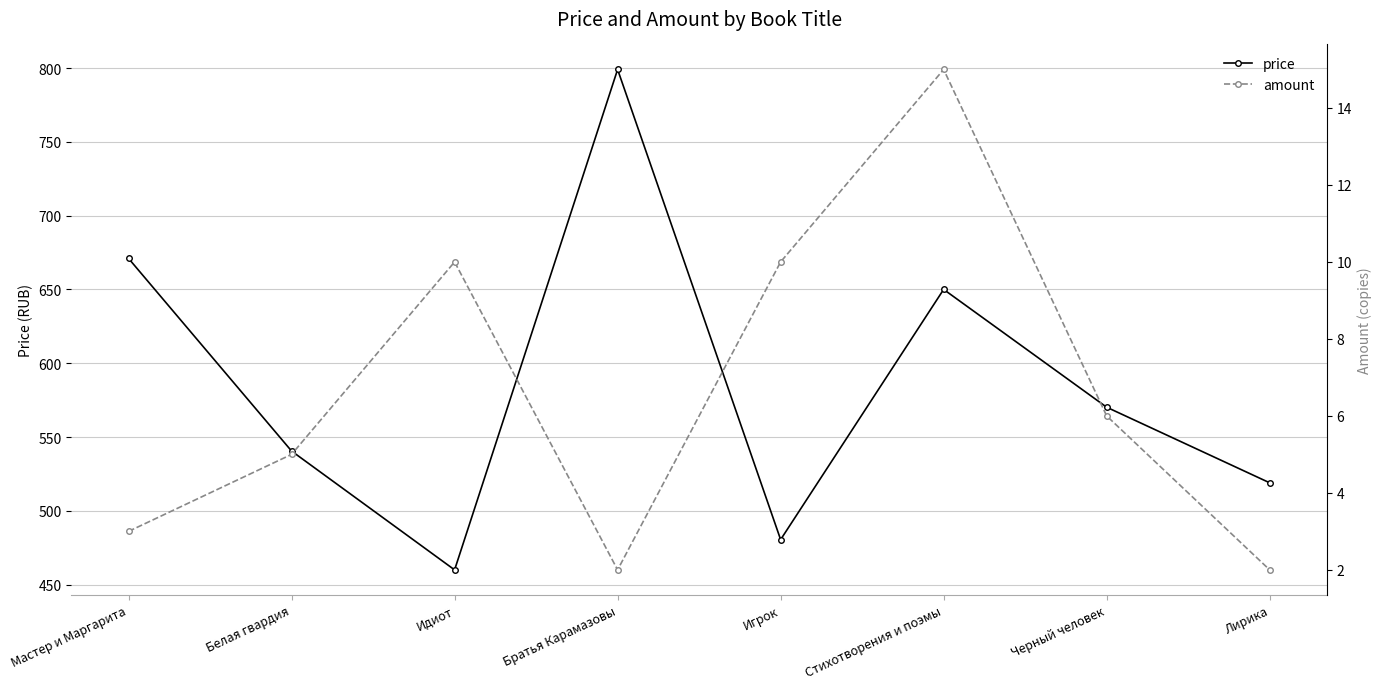

Where does the amount series first go above 6?

Идиот